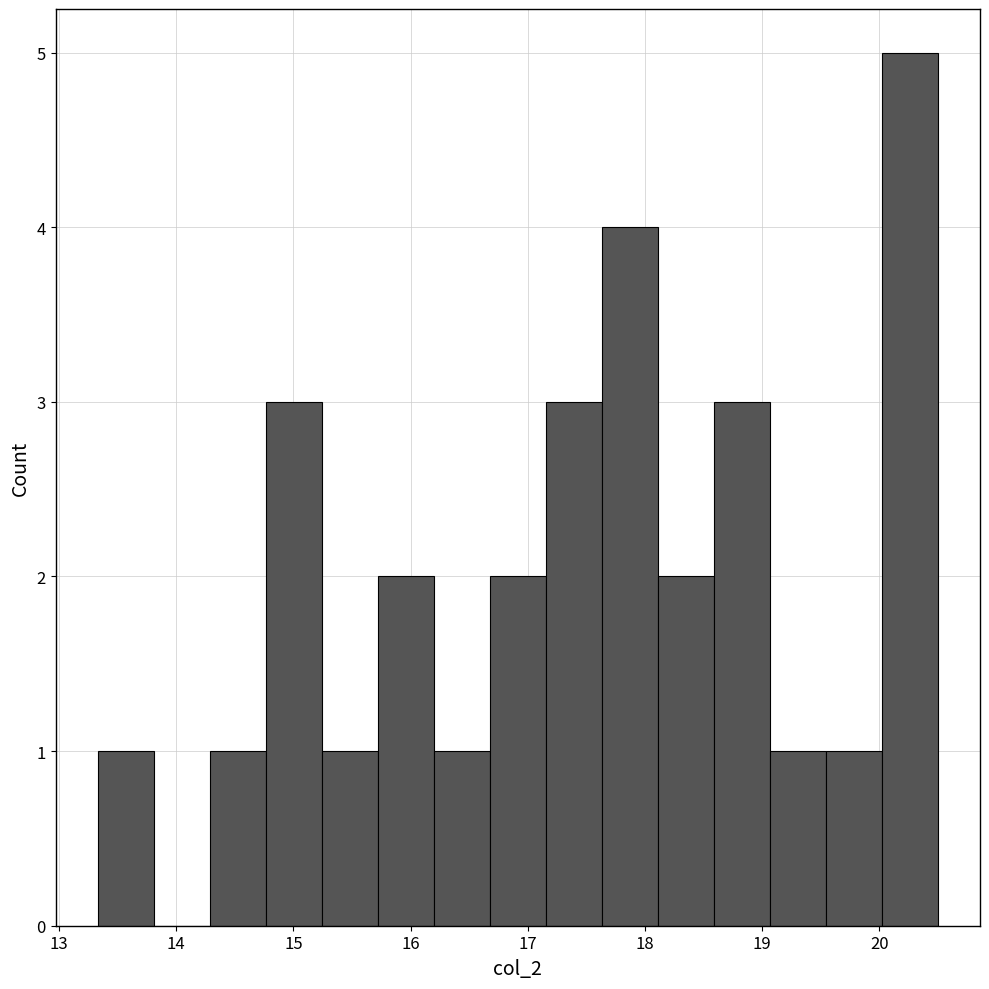

What is the height of the bar covering 16.7 to 17.2 on the x-axis? Neither the bar edges nor the heights are printed on the chart, so give them approximately, as read against the axes.

2